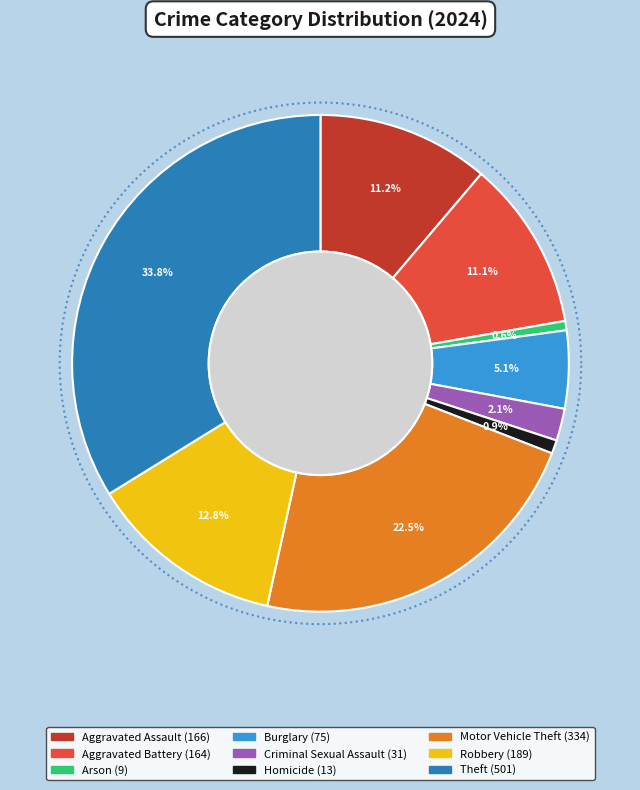

To the nearest percent, what portion does Homicide represent?

1%